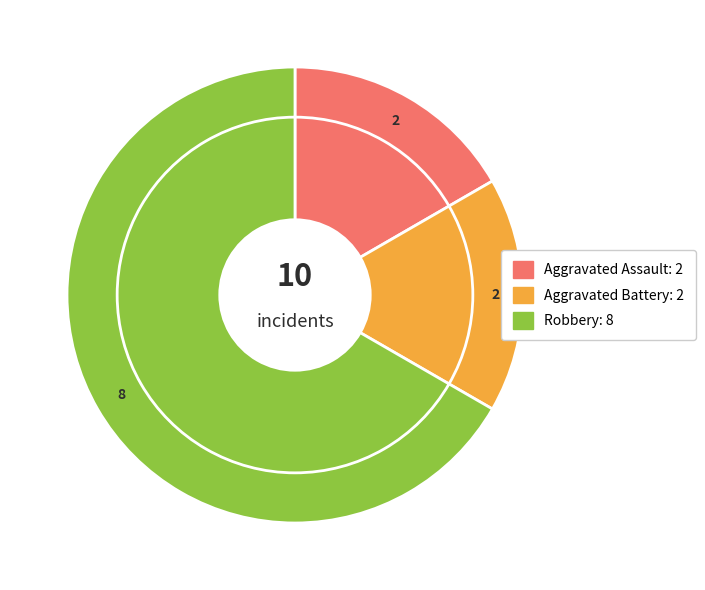

Which category has the biggest portion of the pie?

Robbery